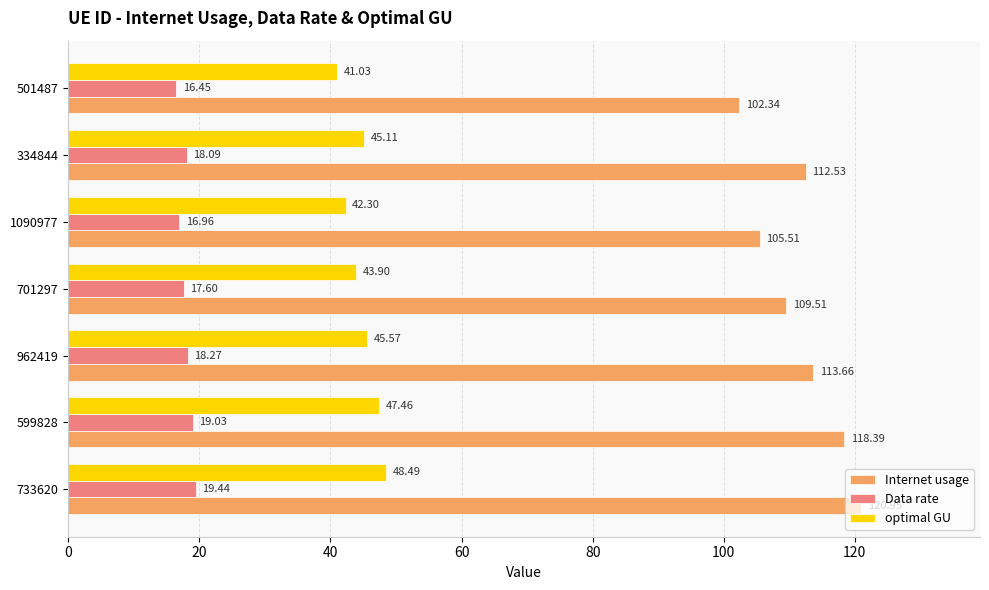

Is the value of optimal GU at 599828 greater than the value of Internet usage at 1090977?

No